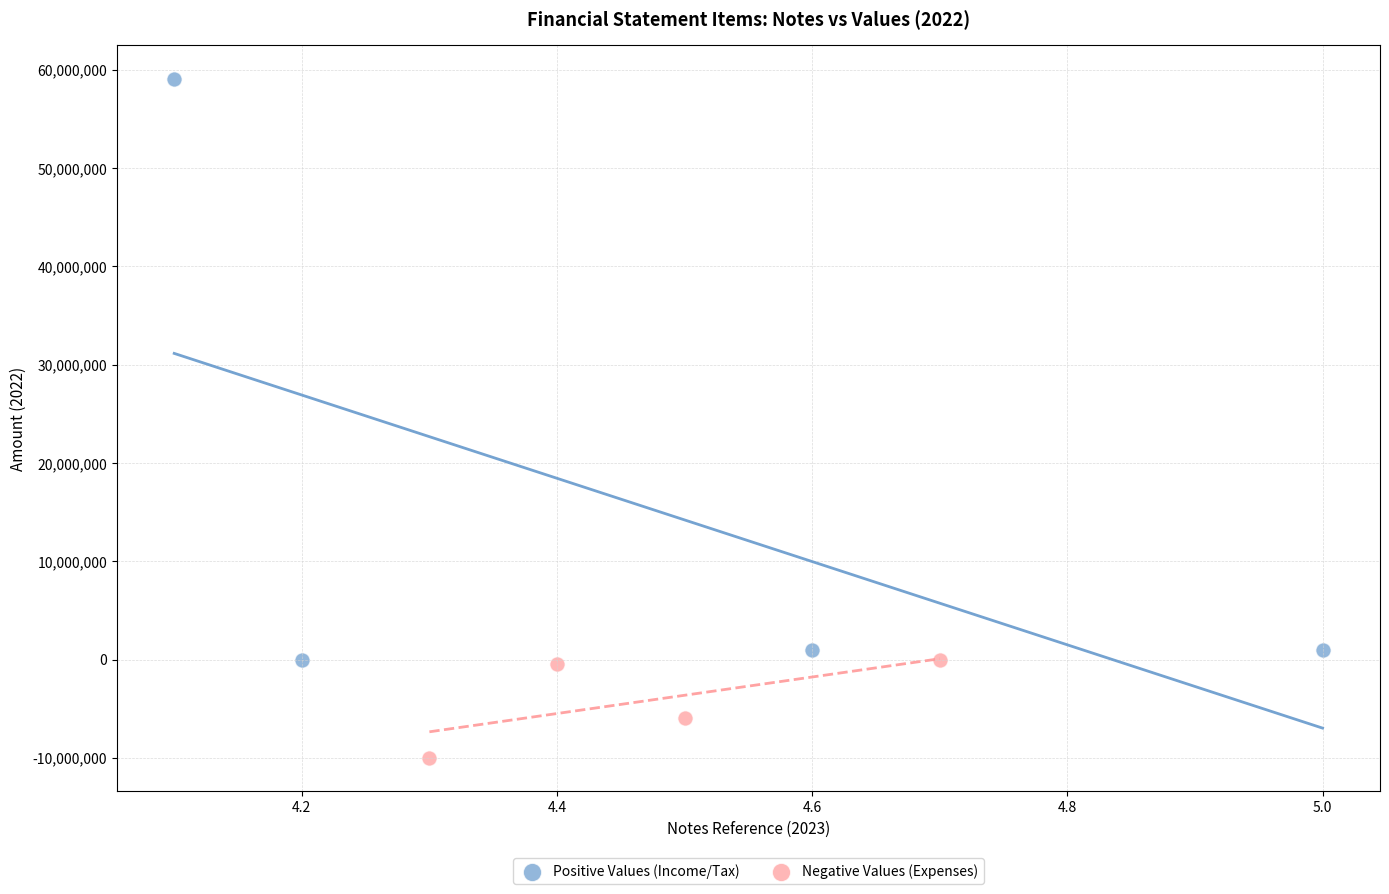

Which series contains the lowest Y value?

Negative Values (Expenses)